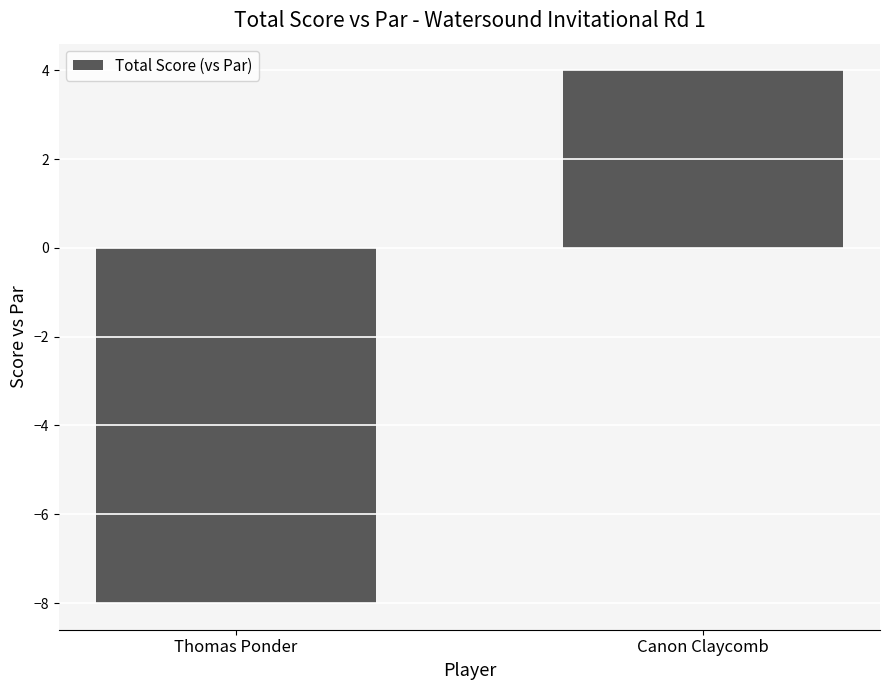

What is the value of the 1st bar from the left?

-8